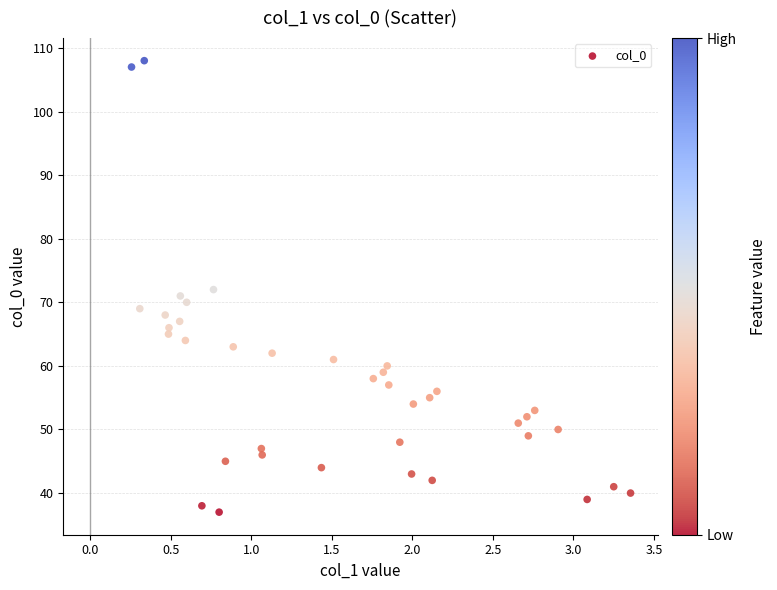

What is the range of Y values (max minus min)?

71